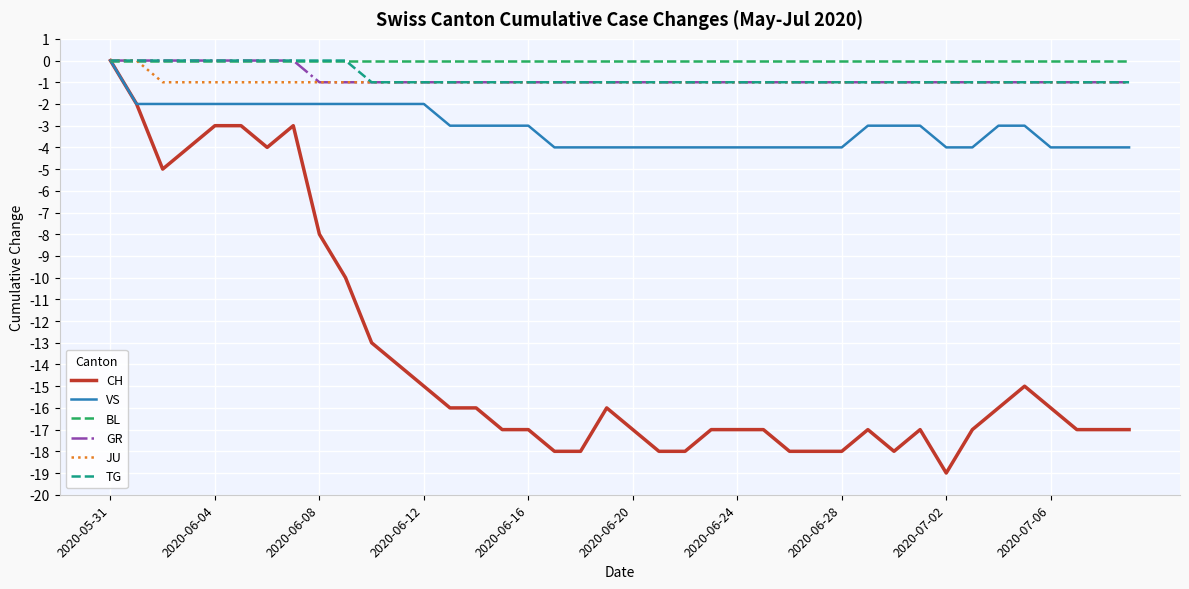

Is this an area chart (filled region under the line)?

No